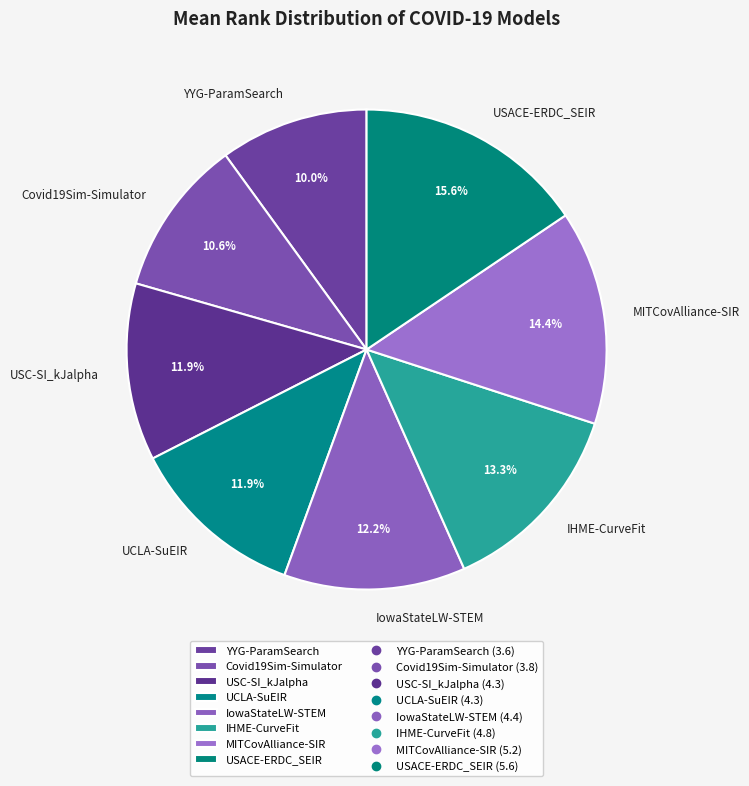

To the nearest percent, what is the difference between the USACE-ERDC_SEIR and IHME-CurveFit slice percentages?

2%